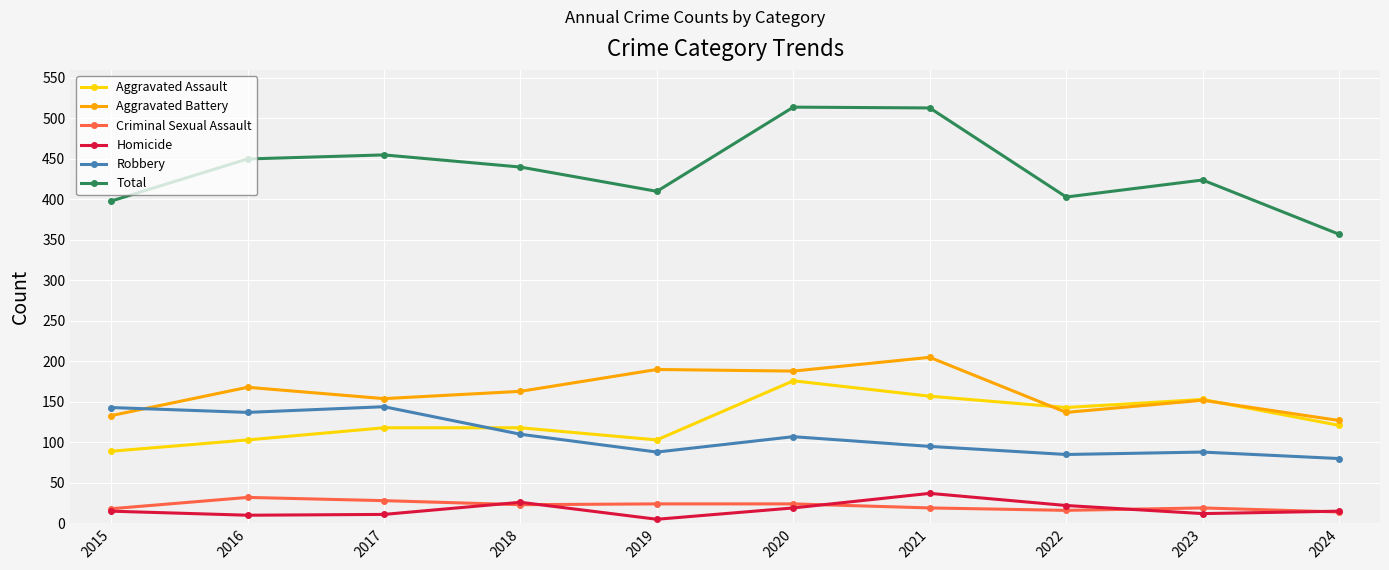

At which category does Aggravated Assault reach its first local valley?

2019